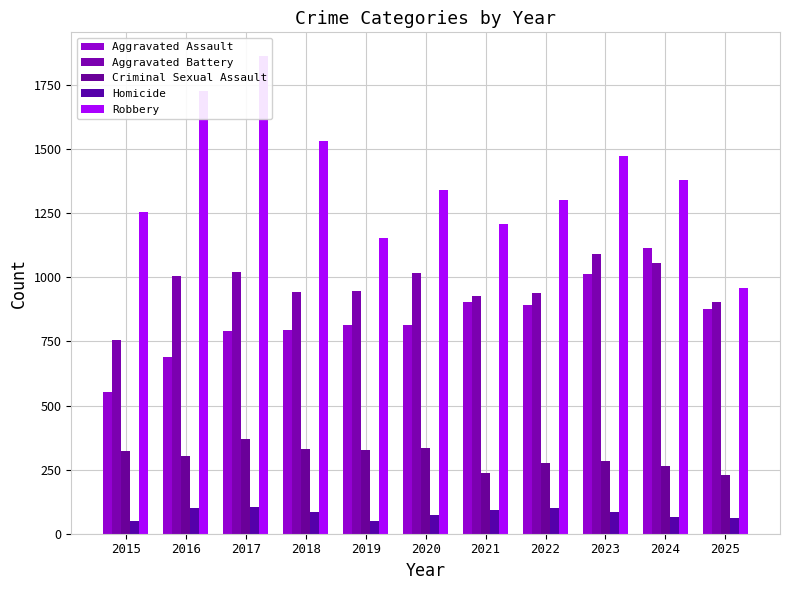

What is the difference between the highest and lowest values at 2025?

899